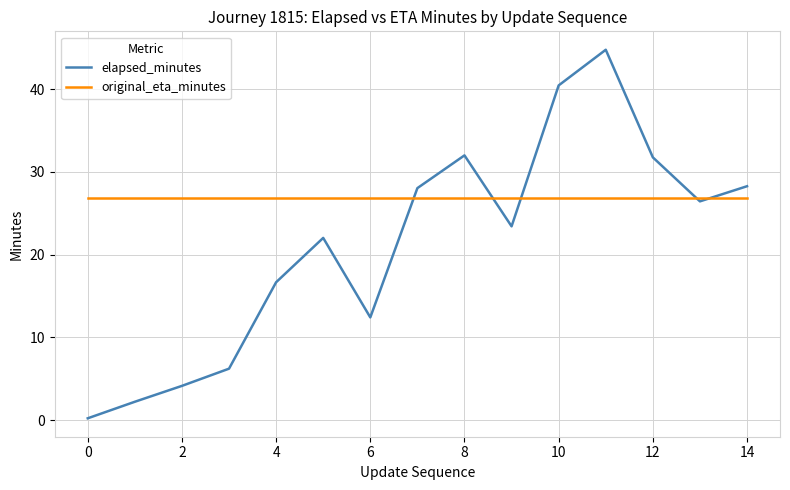

How many lines are shown in the chart?

2